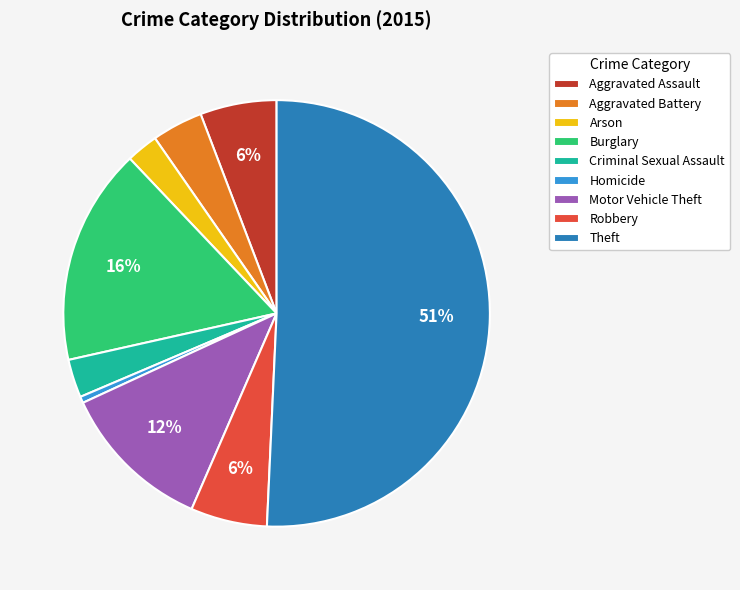

Between Aggravated Battery and Arson, which is larger?

Aggravated Battery